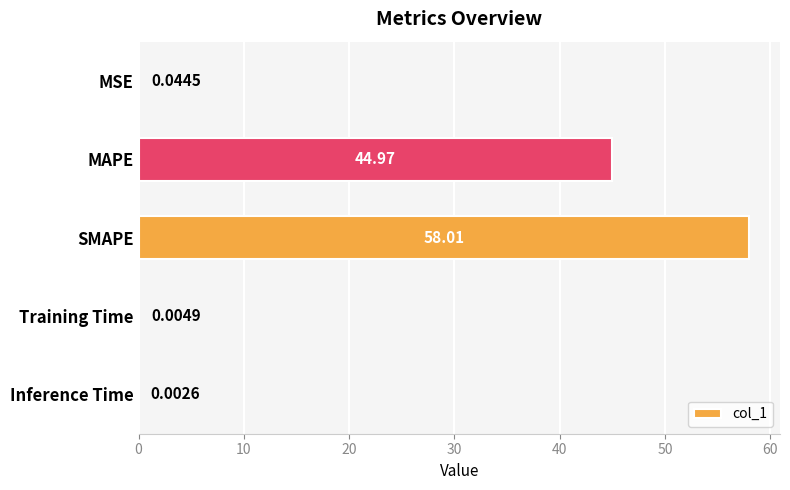

What is the sum of all values?

103.0